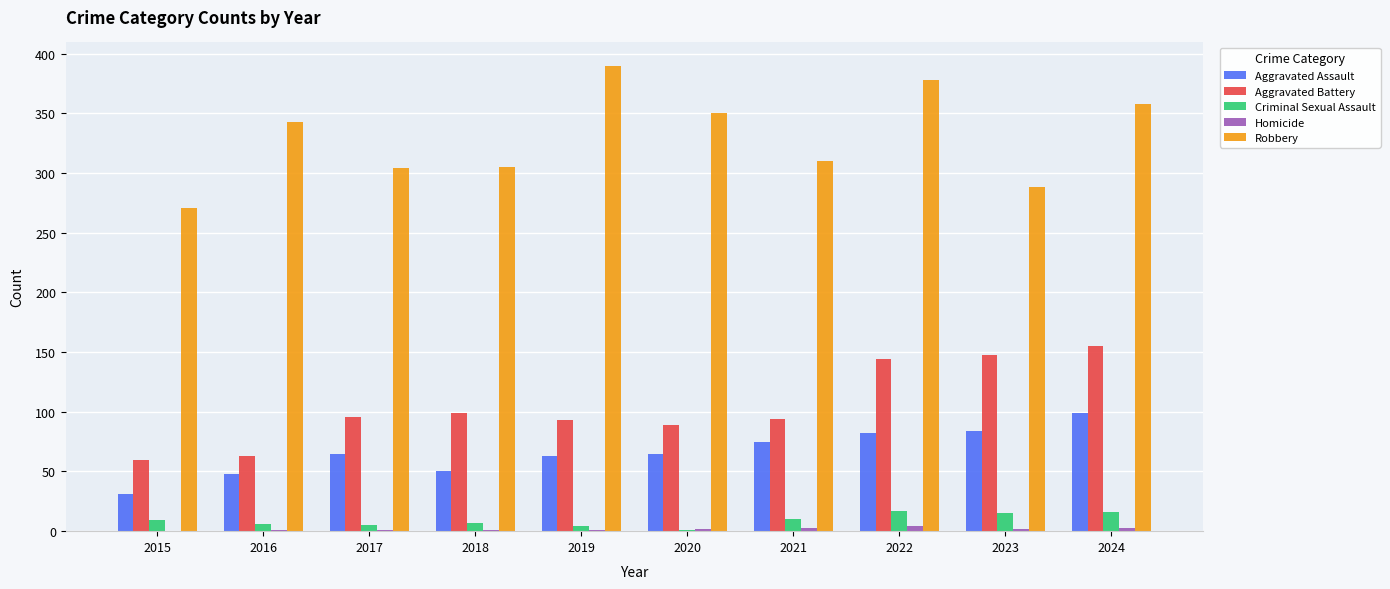

What is the sum of all Robbery values?

3297